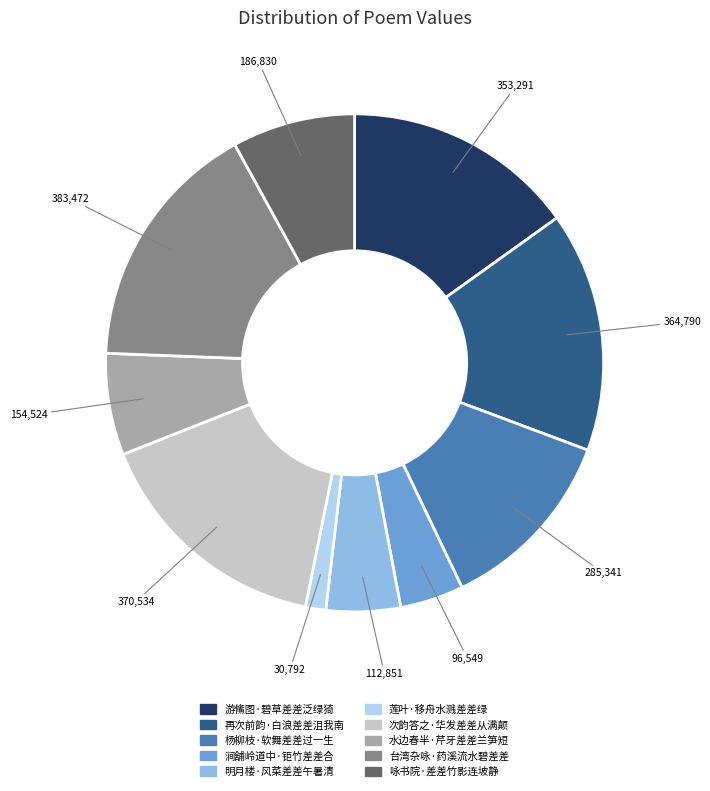

Is there any slice that represents more than half of the pie?

No